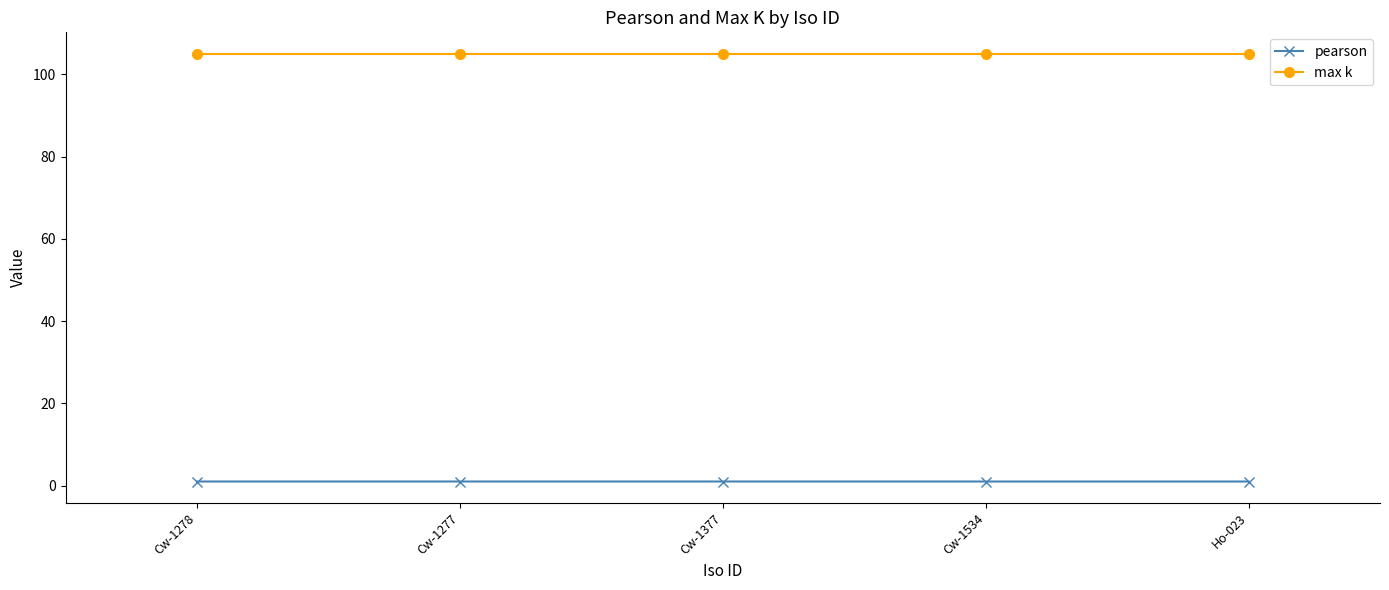

At how many categories does at least one series exceed 24?

5